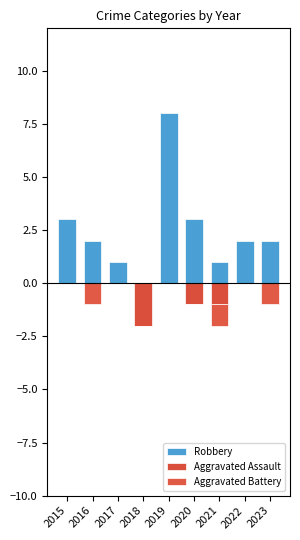

Which category has the lowest value in the Robbery series?

2018